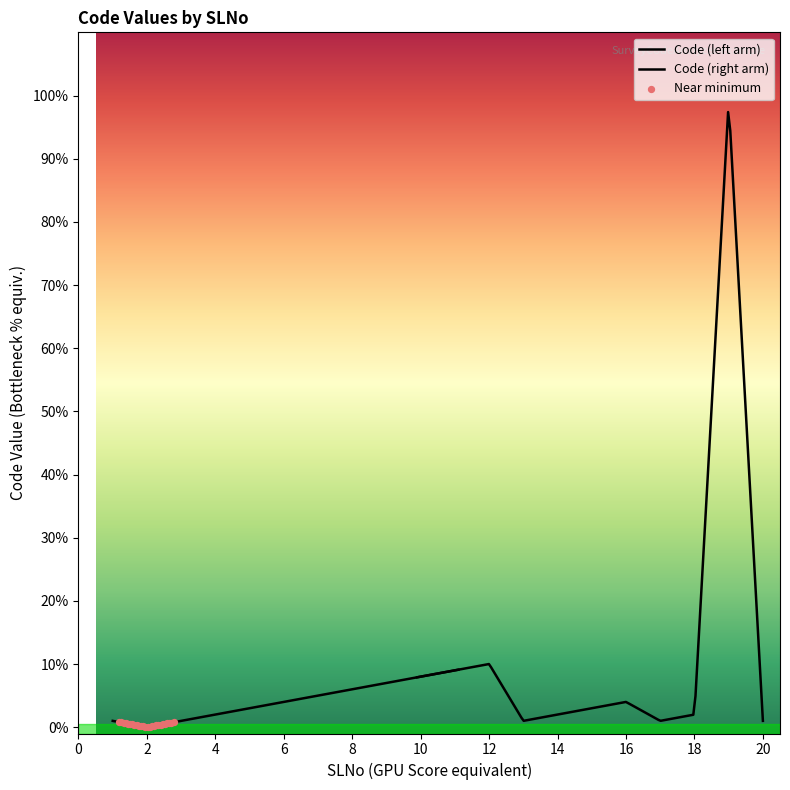

What is the change in value from 2 to 14?

+2